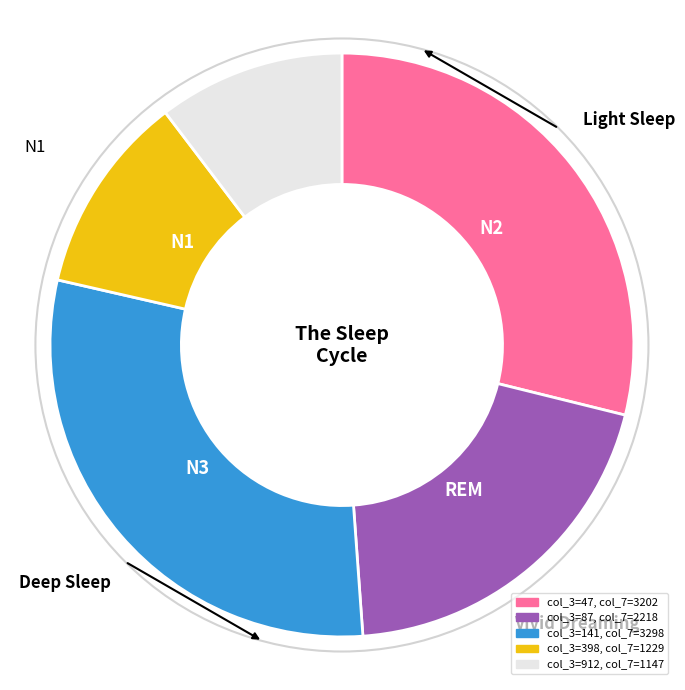

Is there any slice that represents more than half of the pie?

No